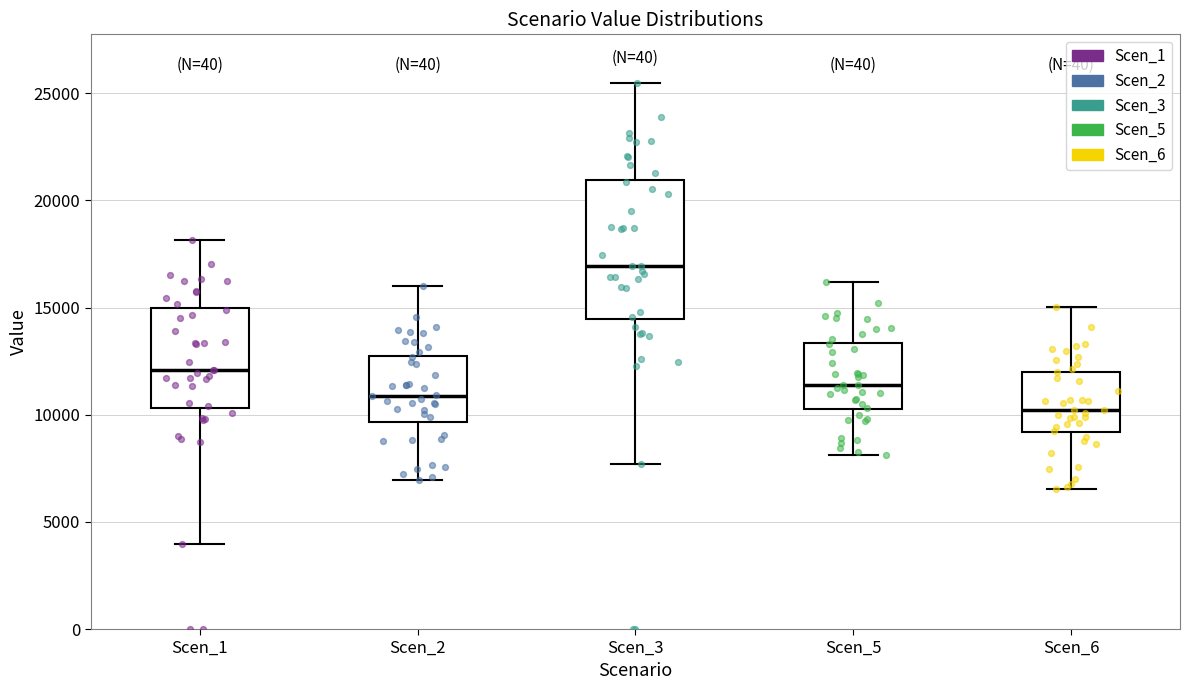

Which box's median line is the lowest?

Scen_6